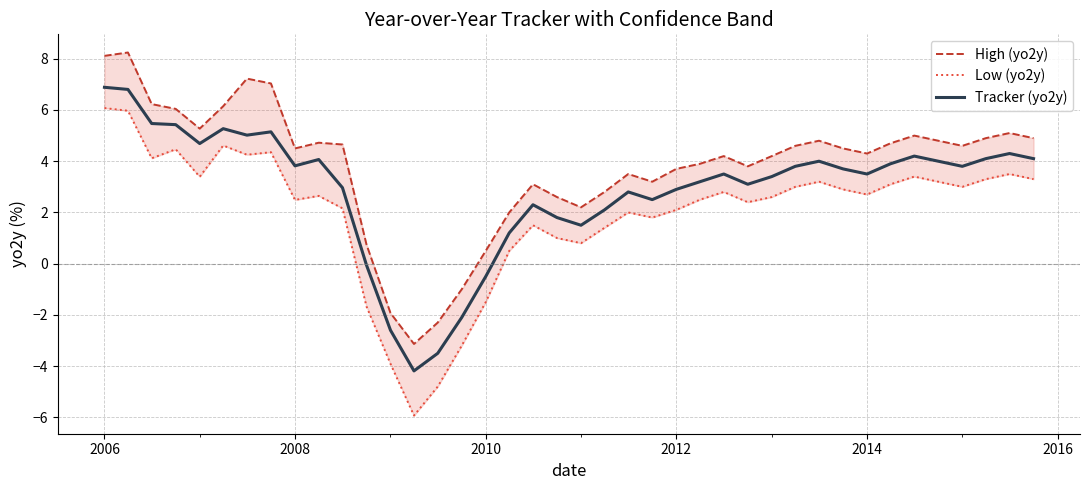

What is the maximum value for Tracker (yo2y)?

6.9